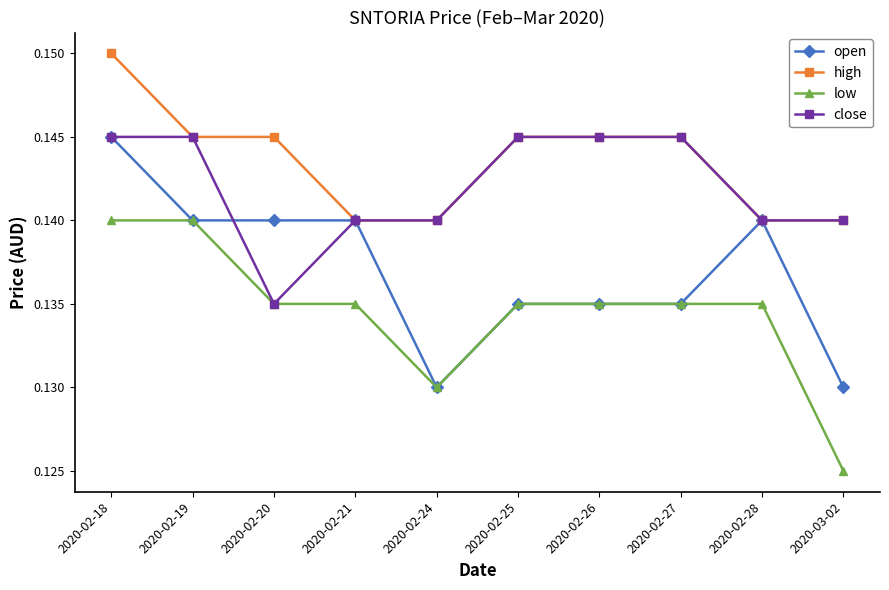

At which category does the chart reach its minimum across all series?

2020-03-02